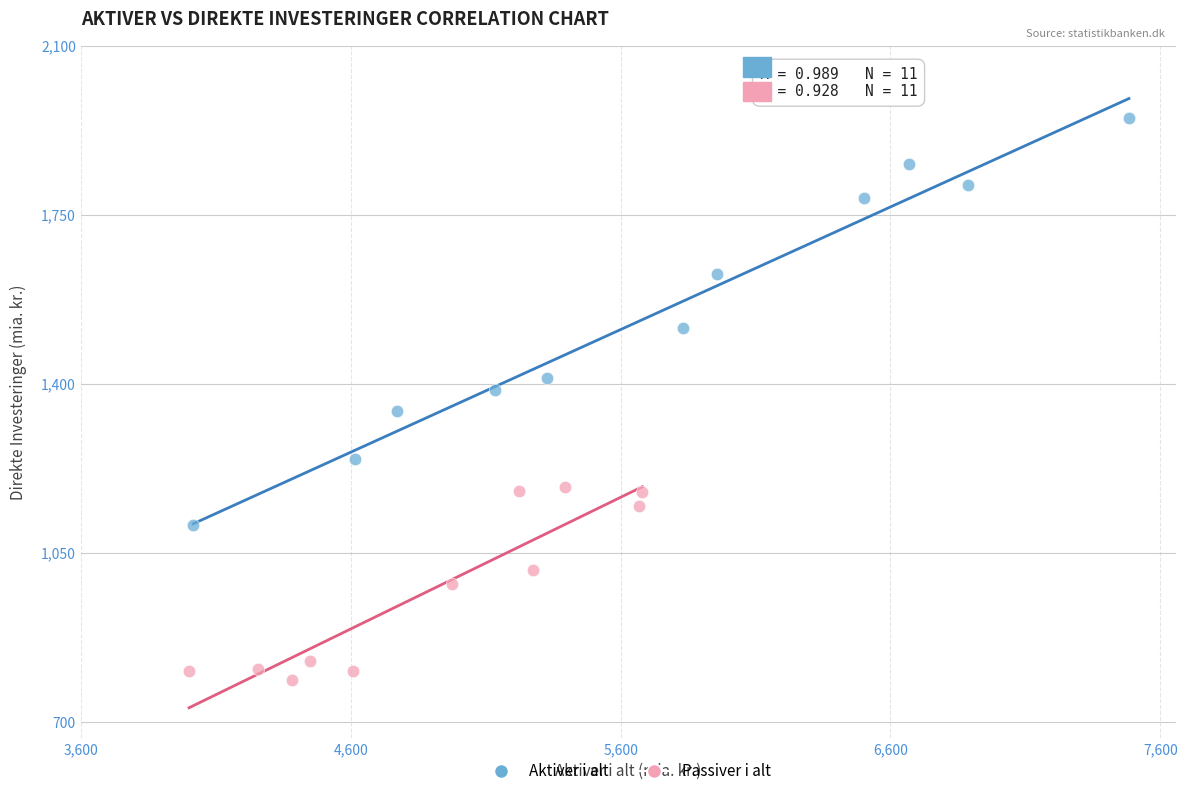

Which series contains the lowest Y value?

Passiver i alt